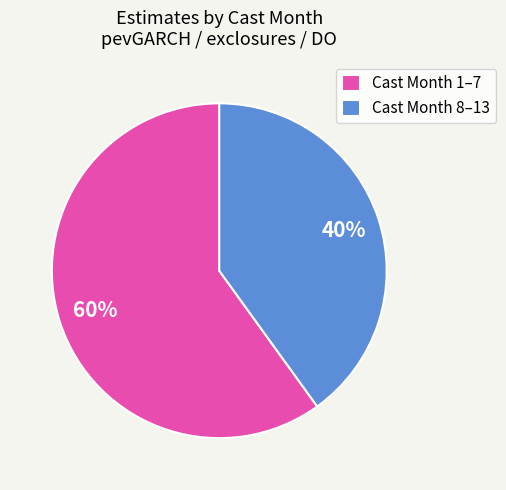

Is there any slice that represents more than half of the pie?

Yes